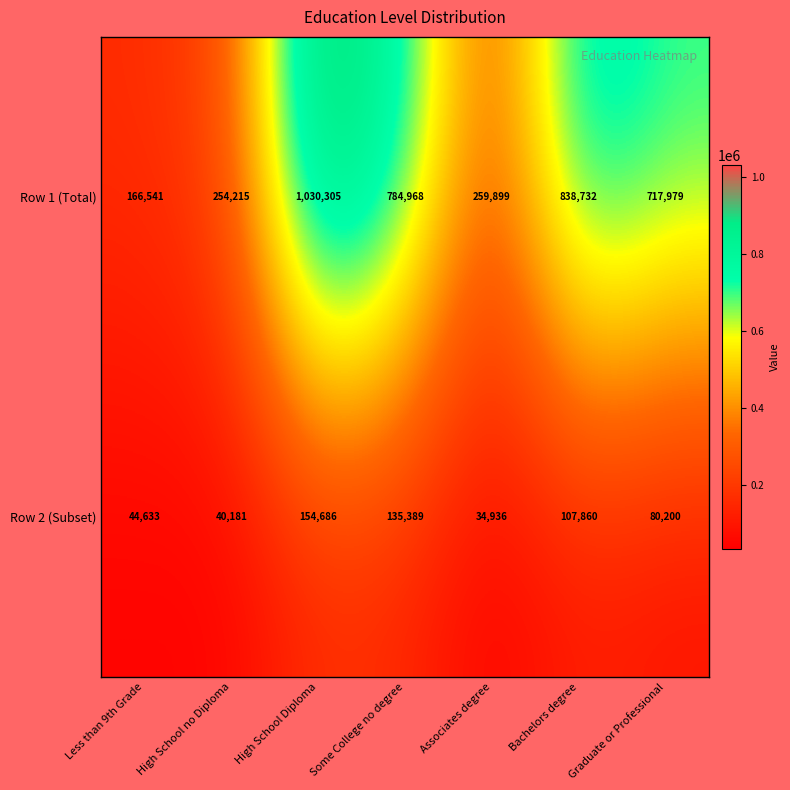

Rank the series by their maximum value, from lowest to highest.

Row 2 (Subset), Row 1 (Total)